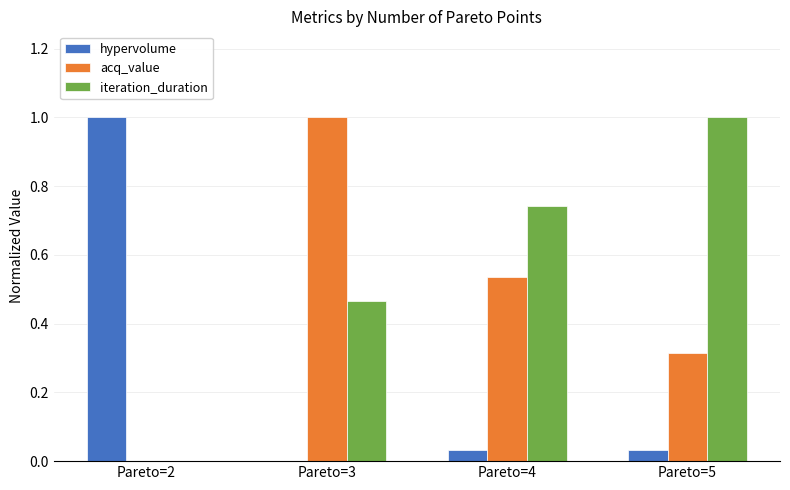

Are the bars horizontal?

No